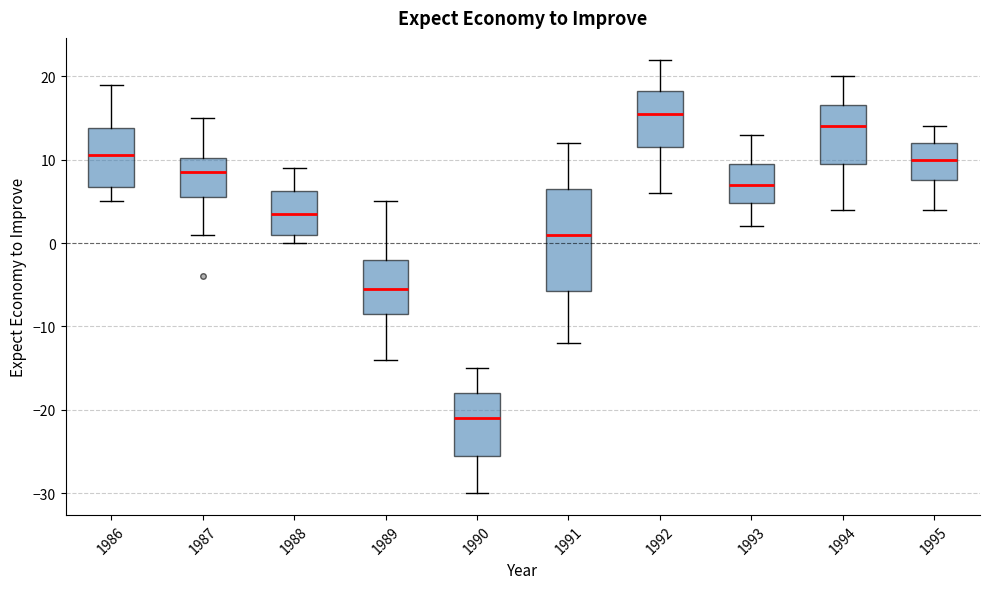

Reading left to right, read every box against the y-axis: the position of its median line, the range the box covers, and the ends of its whiskers. The values are not printed on the chart, so give them approximately, as read against the axis.

1986: median 11, box 7 to 14, whiskers 5 to 19
1987: median 9, box 6 to 10, whiskers 1 to 15
1988: median 4, box 1 to 6, whiskers 0 to 9
1989: median -5, box -8 to -2, whiskers -14 to 5
1990: median -21, box -25 to -18, whiskers -30 to -15
1991: median 1, box -6 to 7, whiskers -12 to 12
1992: median 16, box 12 to 18, whiskers 6 to 22
1993: median 7, box 5 to 10, whiskers 2 to 13
1994: median 14, box 10 to 17, whiskers 4 to 20
1995: median 10, box 8 to 12, whiskers 4 to 14